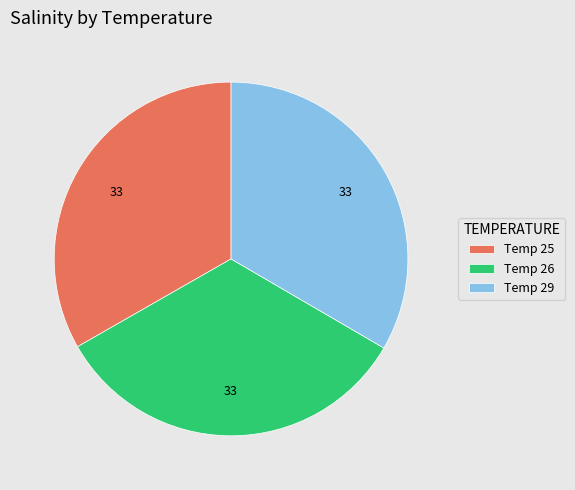

Count the number of slices in the pie.

3